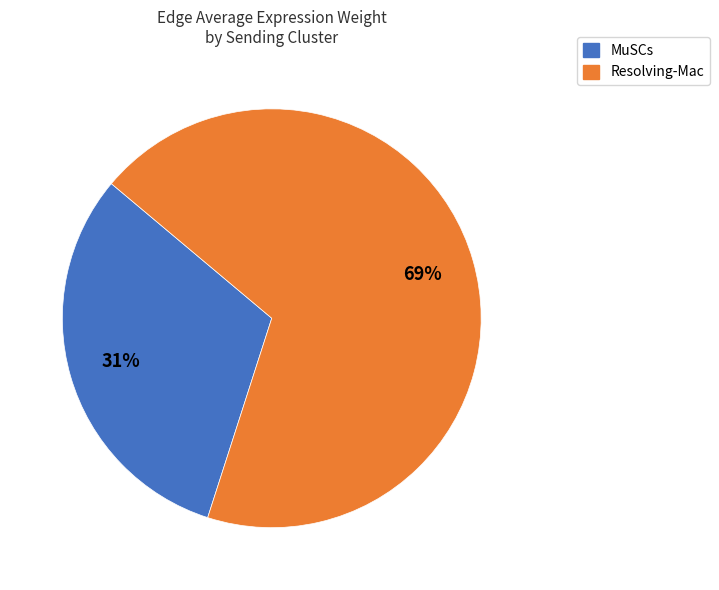

Combined, do Resolving-Mac and MuSCs account for over 50%?

Yes